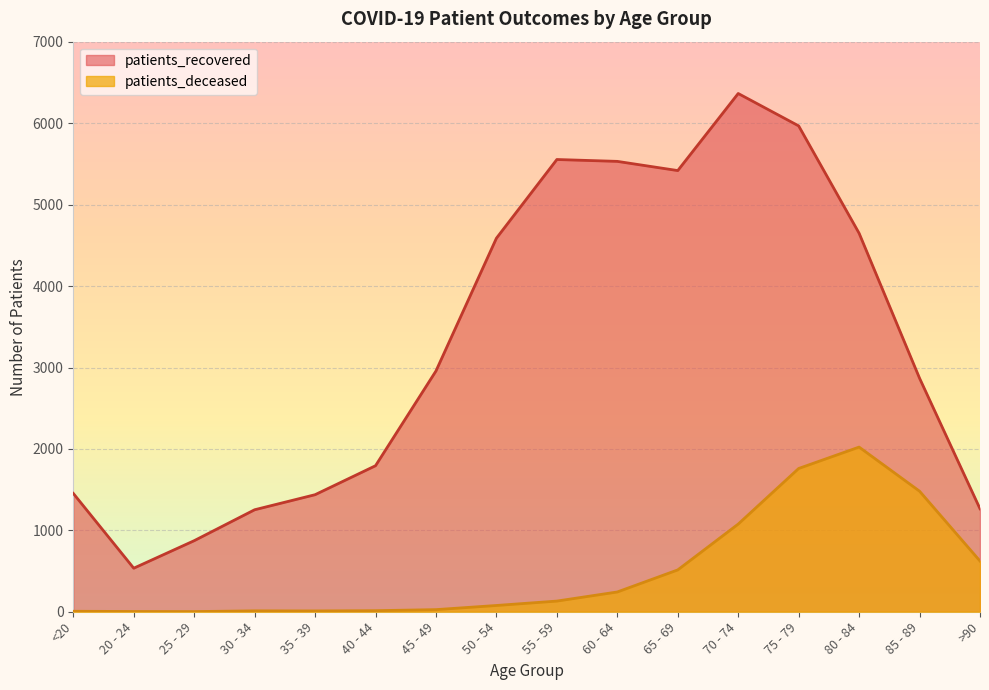

Which series has the largest total across all categories?

patients_recovered